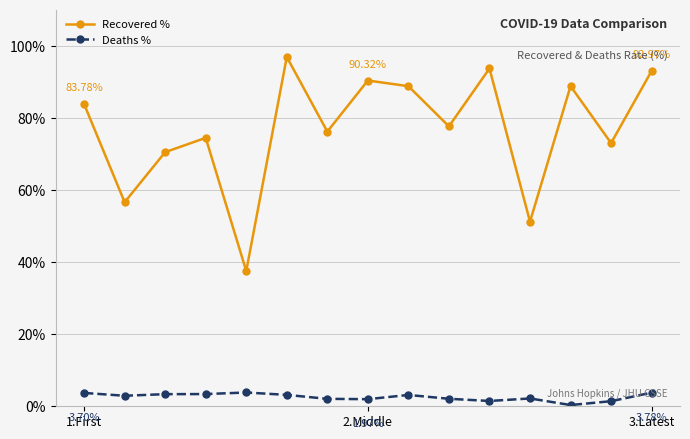

True or false: Deaths % and Recovered % cross at least once.

False